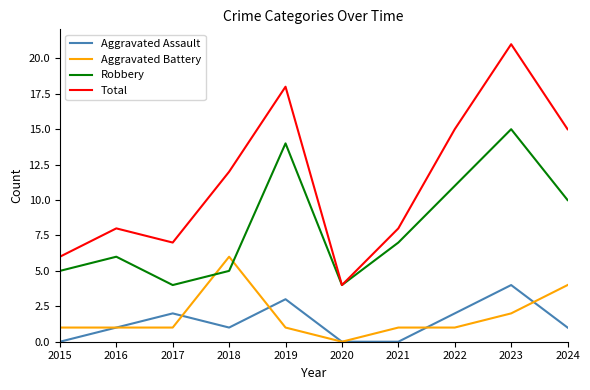

Reading right to left, what are all the values shown in this chart?

Aggravated Assault: 2024=1	2023=4	2022=2	2021=0	2020=0	2019=3	2018=1	2017=2	2016=1	2015=0
Aggravated Battery: 2024=4	2023=2	2022=1	2021=1	2020=0	2019=1	2018=6	2017=1	2016=1	2015=1
Robbery: 2024=10	2023=15	2022=11	2021=7	2020=4	2019=14	2018=5	2017=4	2016=6	2015=5
Total: 2024=15	2023=21	2022=15	2021=8	2020=4	2019=18	2018=12	2017=7	2016=8	2015=6